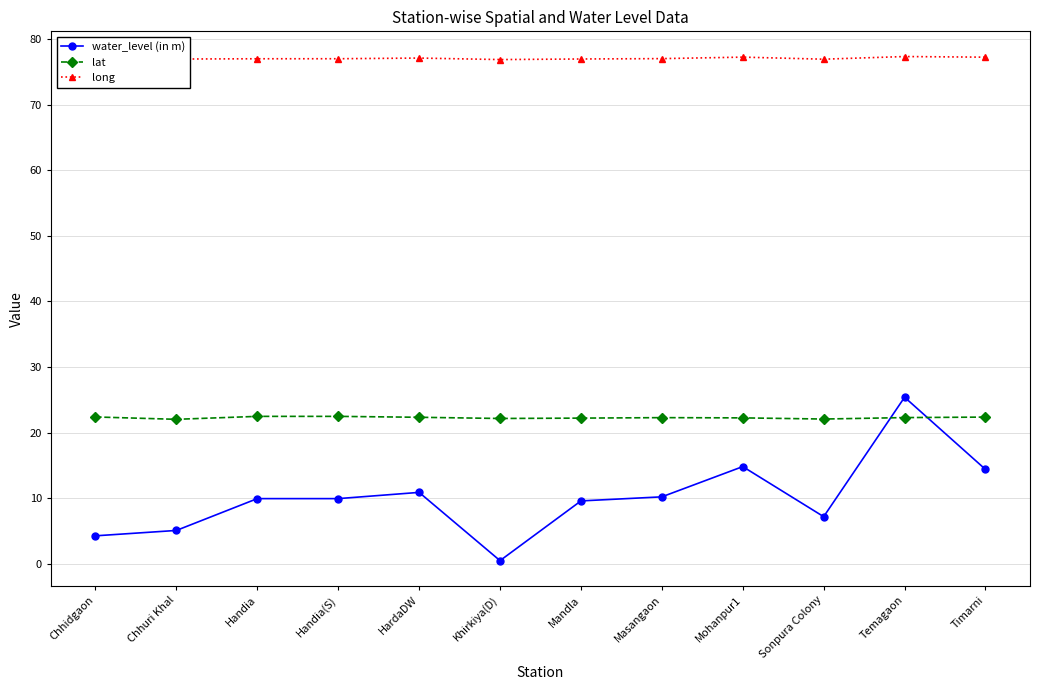

What is the label of the 2nd point from the right?

Temagaon